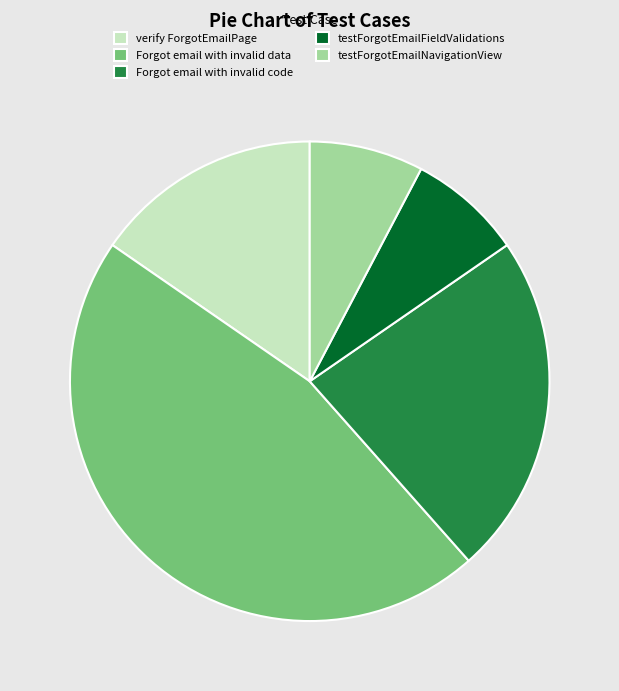

What is the ratio of the value at verify ForgotEmailPage to the value at testForgotEmailFieldValidations?

2.0